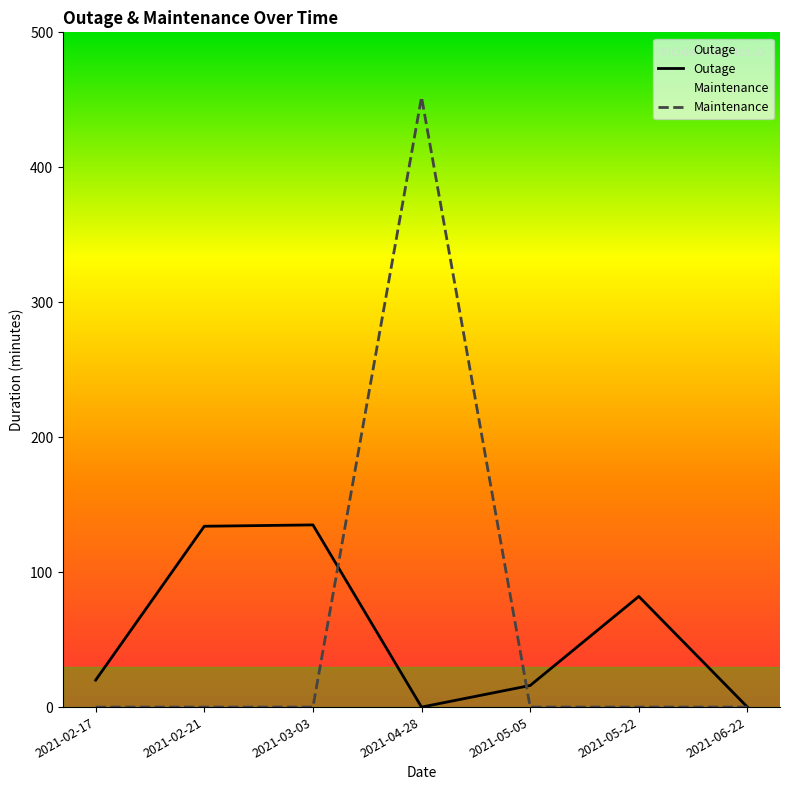

The value of Outage at 2021-05-22 is 82. True or false?

True